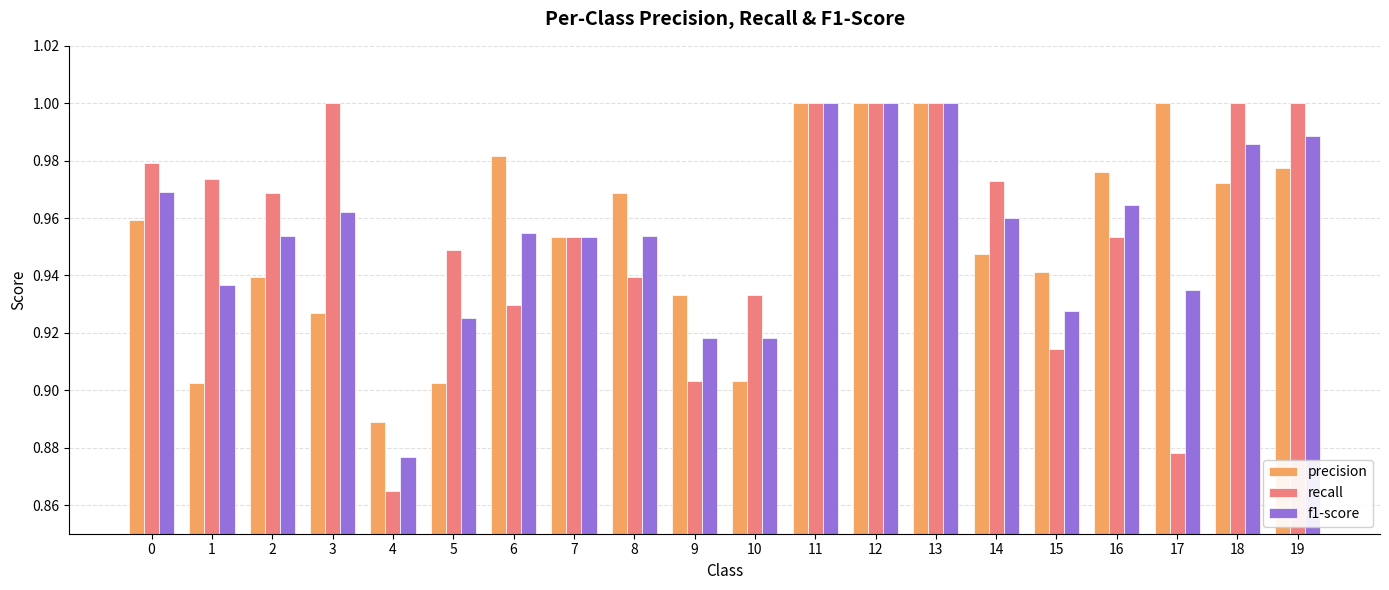

Rank the series at 15 from highest to lowest value.

precision, f1-score, recall